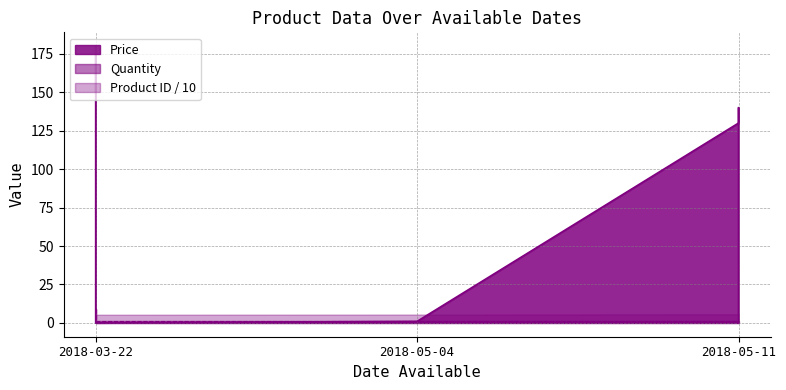

What is the total value across all series at 2018-05-11?

131